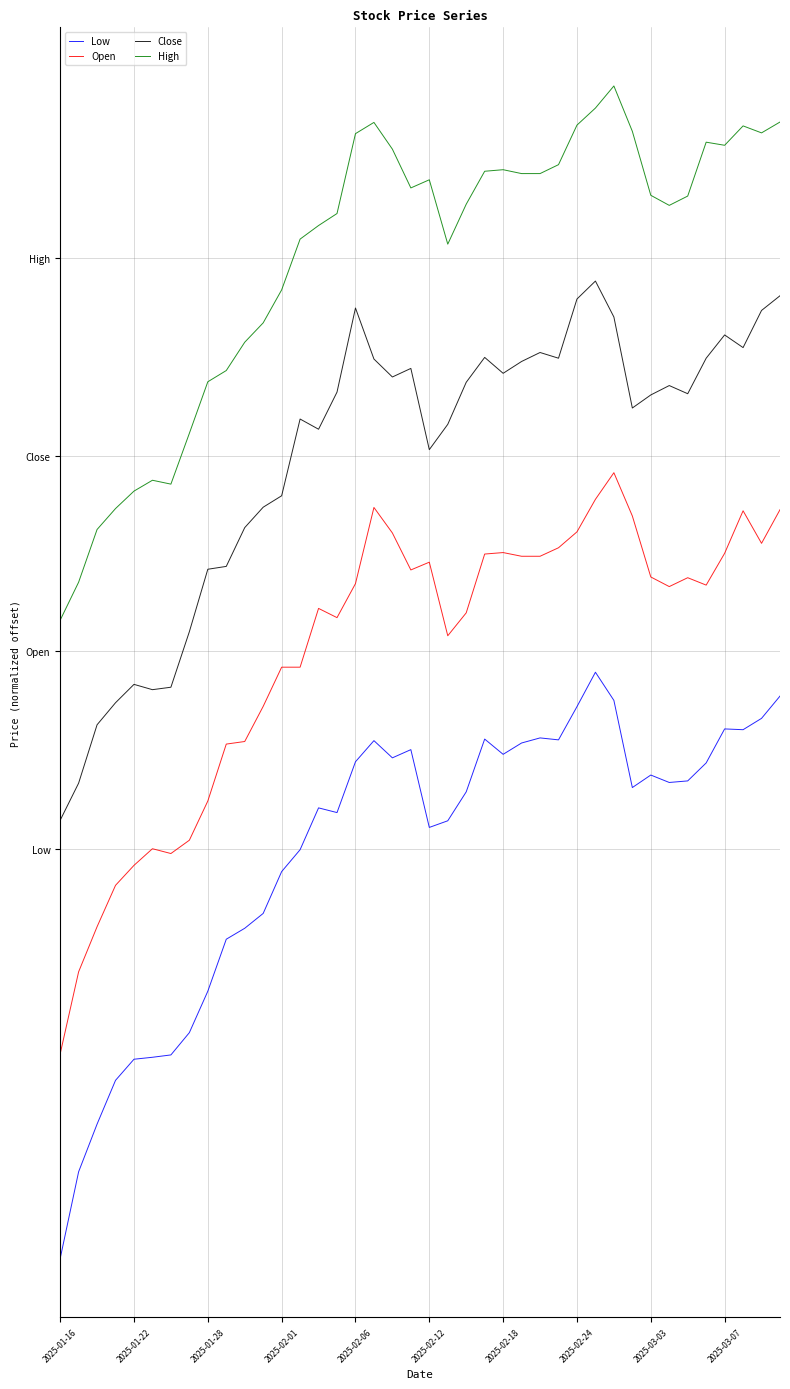

Does the chart have visible grid lines?

Yes